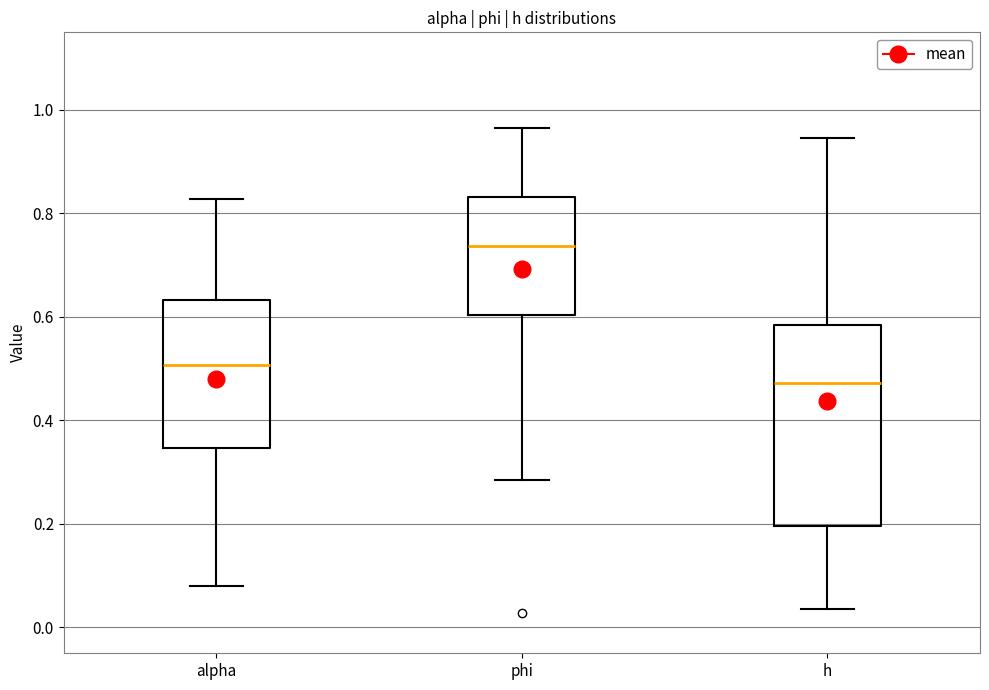

Comparing the boxes themselves (not the whiskers), which one is the tallest?

h